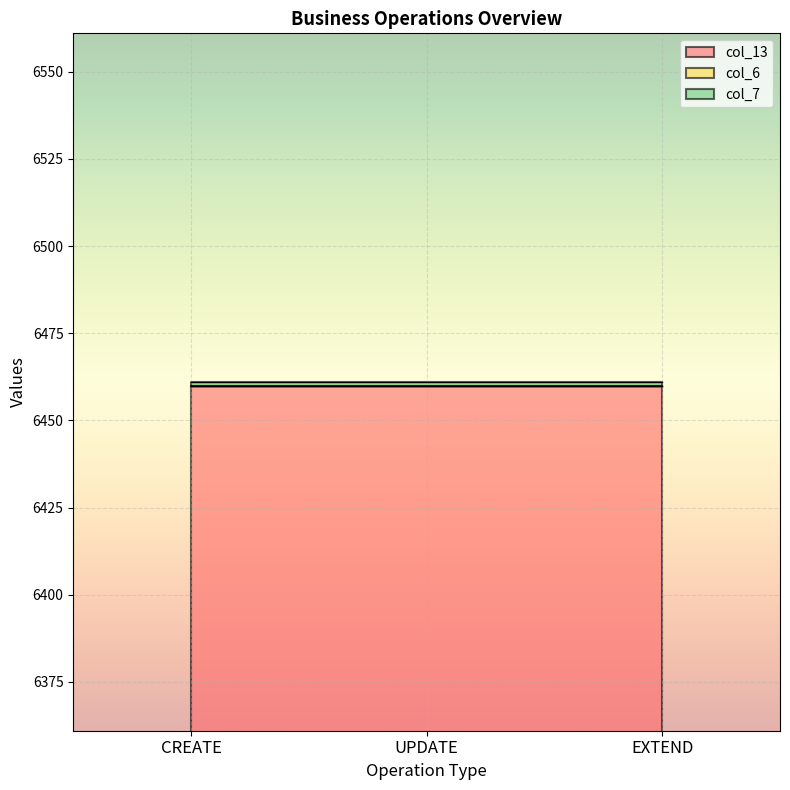

Reading left to right, list all the values displayed in this chart.

col_13: CREATE=6460	UPDATE=6460	EXTEND=6460
col_6: CREATE=0	UPDATE=0	EXTEND=0
col_7: CREATE=1	UPDATE=1	EXTEND=1